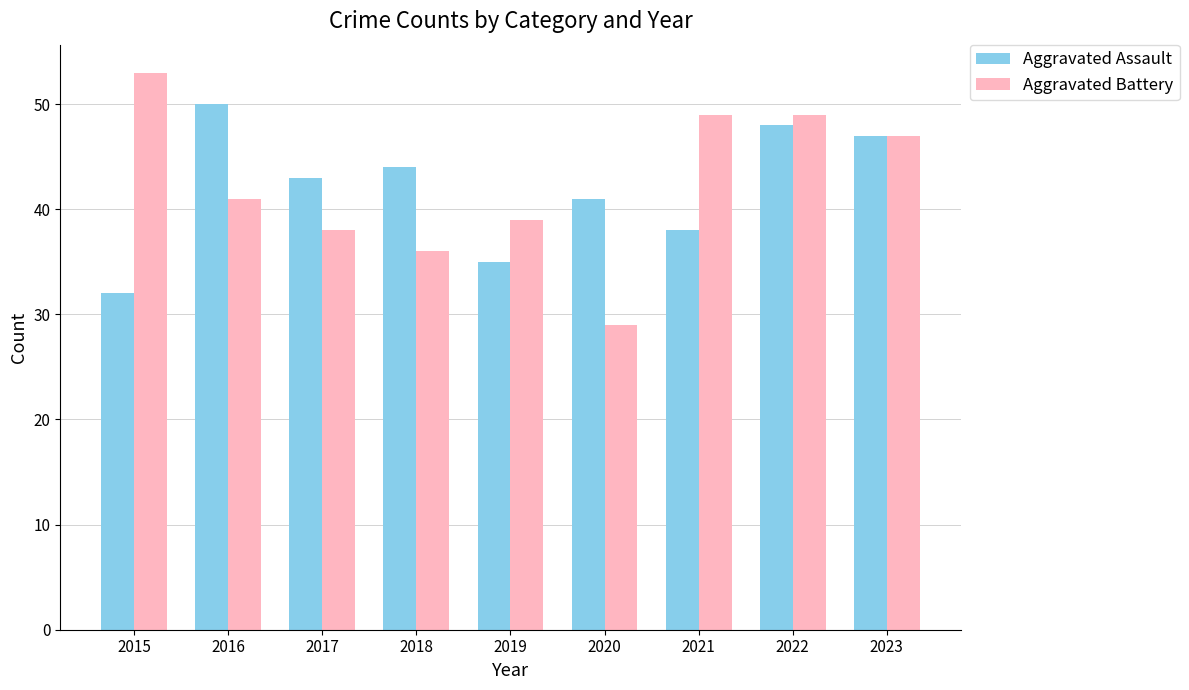

Reading left to right, what are all the values shown in this chart?

Aggravated Assault: 2015=32	2016=50	2017=43	2018=44	2019=35	2020=41	2021=38	2022=48	2023=47
Aggravated Battery: 2015=53	2016=41	2017=38	2018=36	2019=39	2020=29	2021=49	2022=49	2023=47